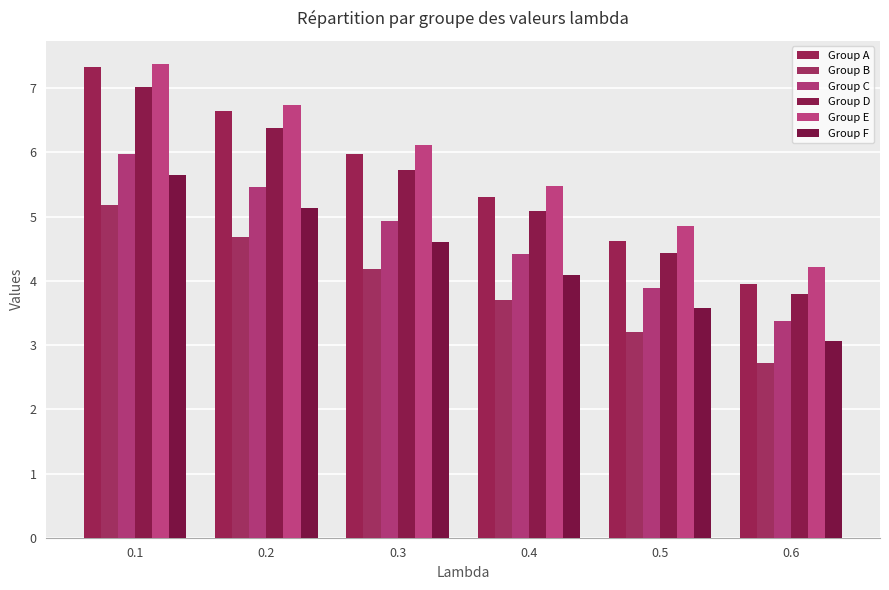

Reading left to right, list all the values displayed in this chart.

Group A: 7.3	6.6	6.0	5.3	4.6	3.9
Group B: 5.2	4.7	4.2	3.7	3.2	2.7
Group C: 6.0	5.5	4.9	4.4	3.9	3.4
Group D: 7.0	6.4	5.7	5.1	4.4	3.8
Group E: 7.4	6.7	6.1	5.5	4.8	4.2
Group F: 5.6	5.1	4.6	4.1	3.6	3.1